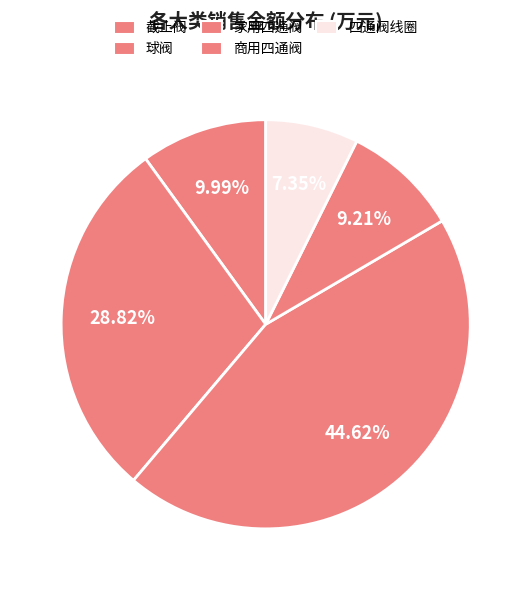

Does 截止阀 represent more than half of the total?

No